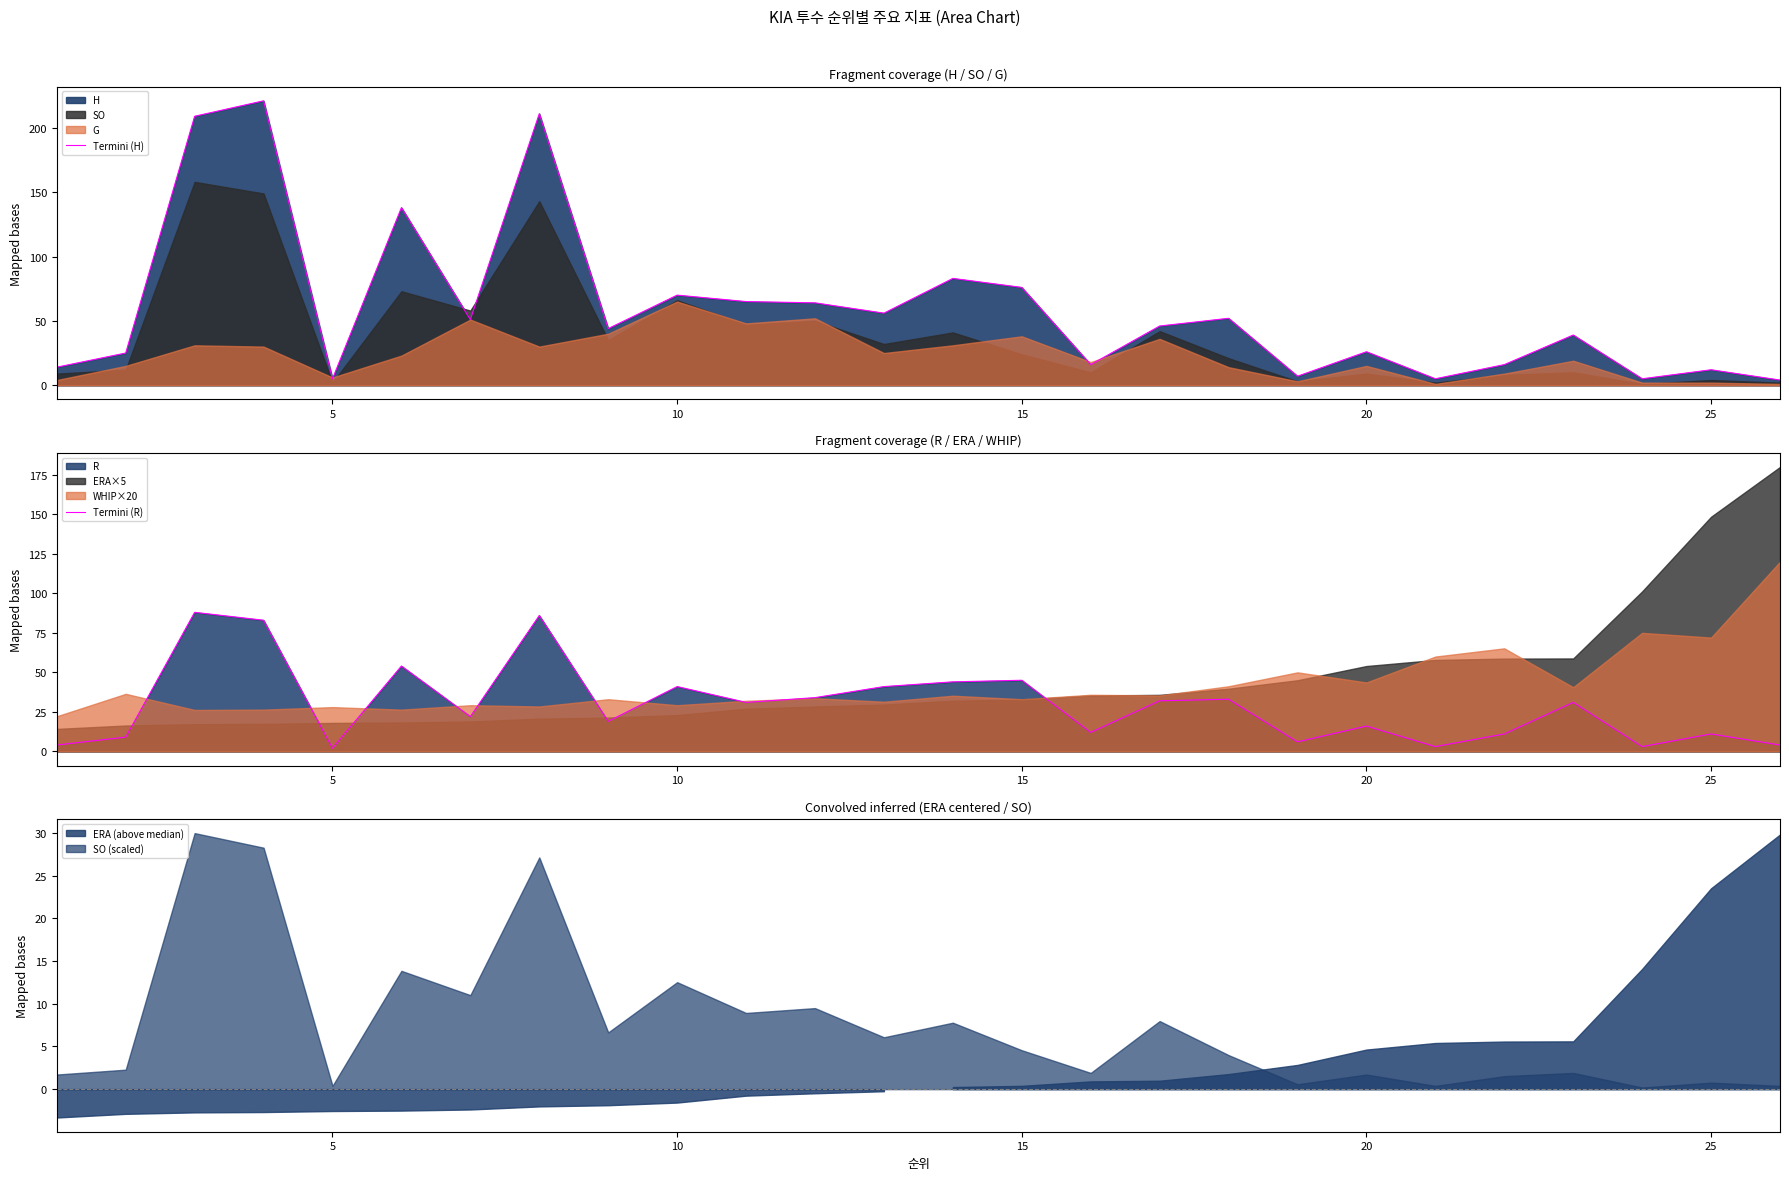

True or false: Termini (R) and Termini (H) intersect in this chart.

False